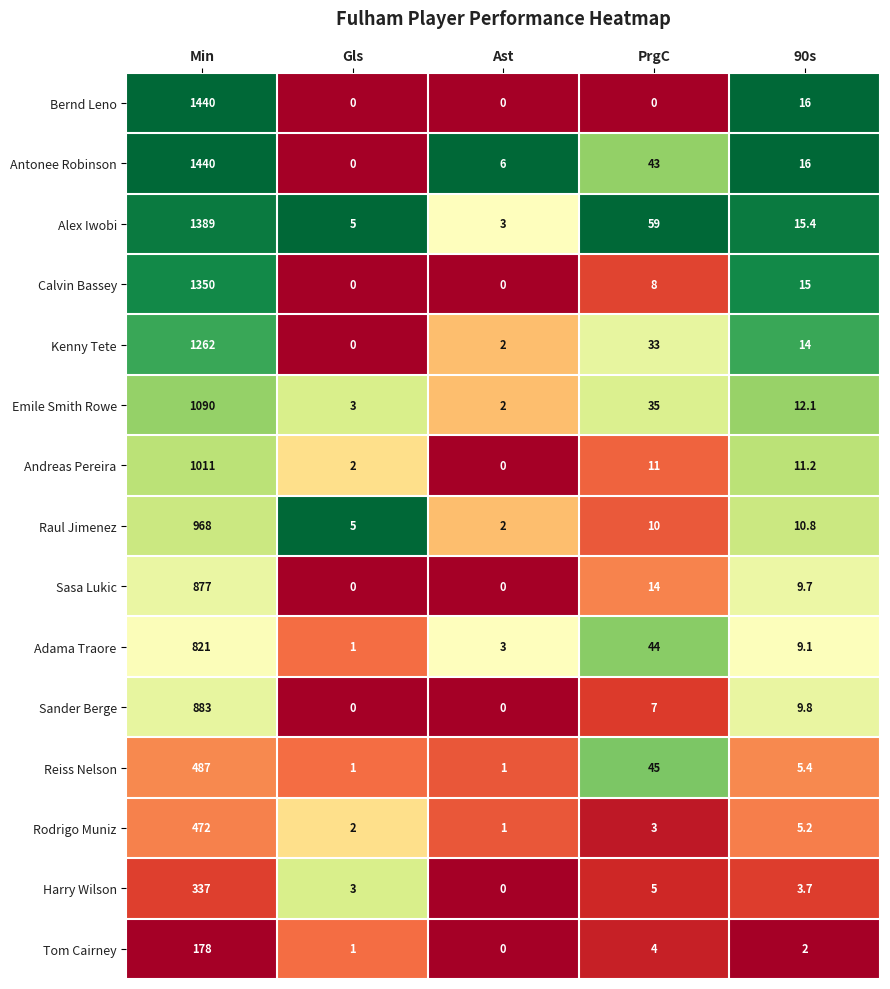

Which series has the widest spread of values?

Bernd Leno